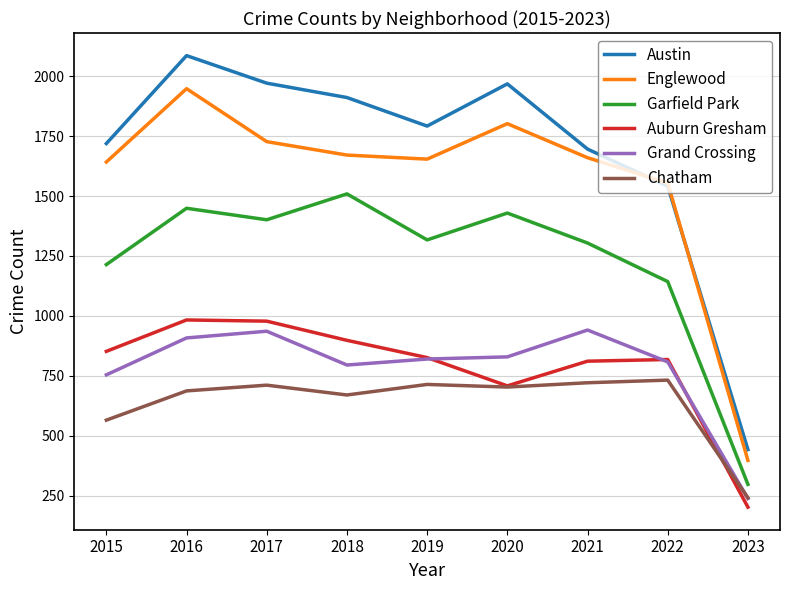

True or false: Austin and Chatham cross at least once.

False